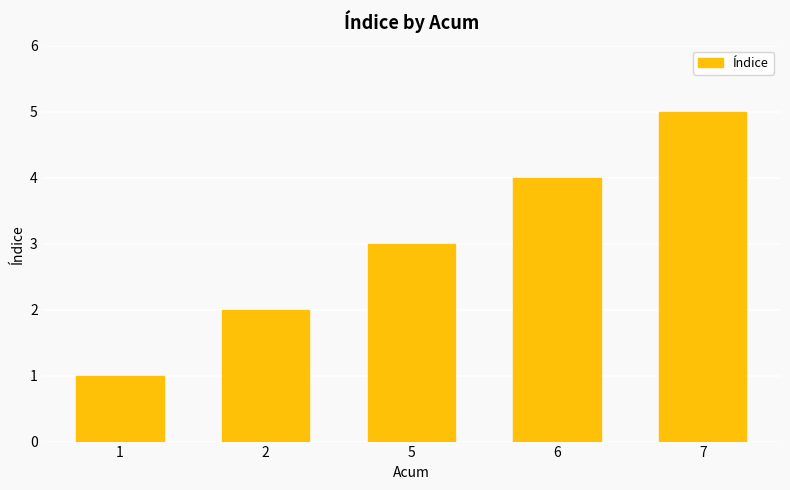

Count the number of categories in the chart.

5